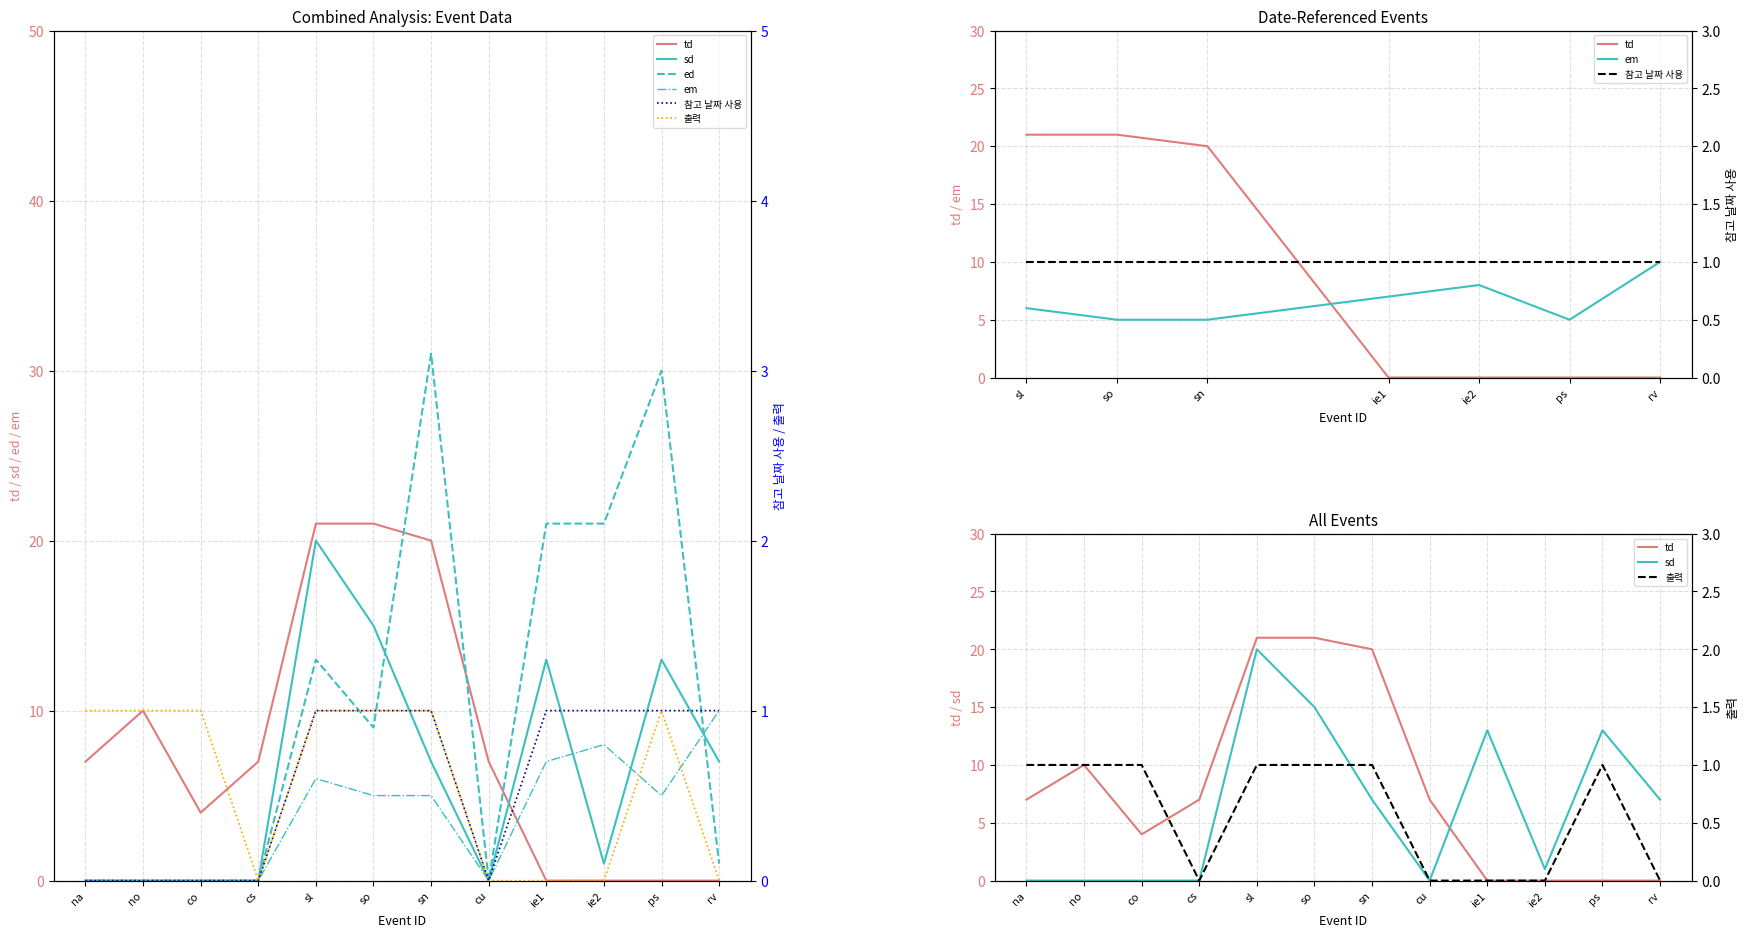

After their last crossing, which series has the higher values: sd or td?

sd